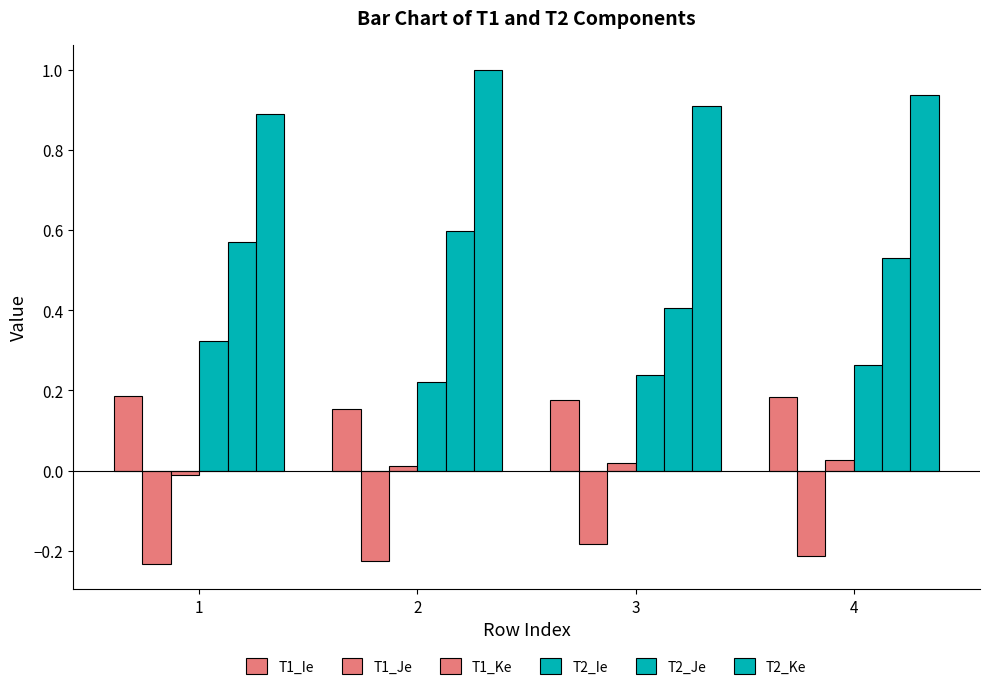

The value of T1_Ie at 3 is 0.2. True or false?

True